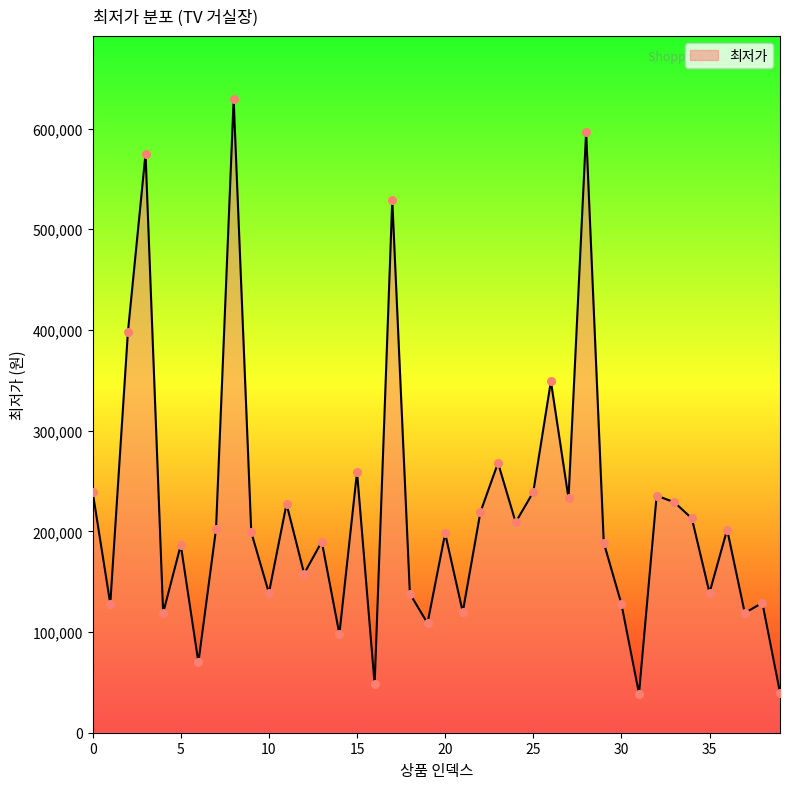

What is the difference between the maximum and minimum values?

590150